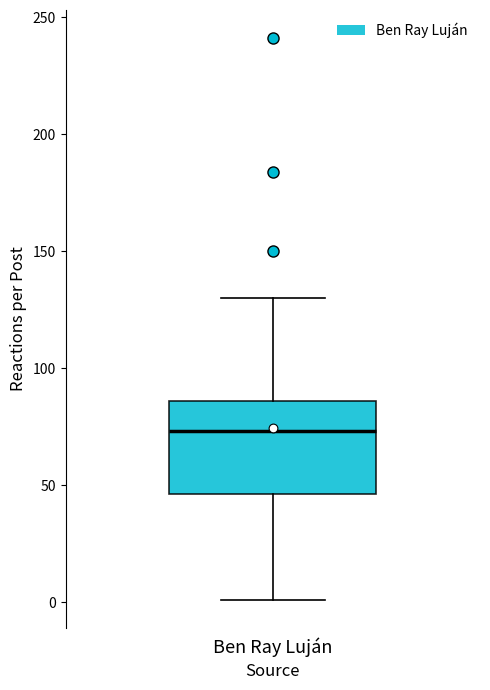

Read this box plot against the y-axis: the position of the median line, the range covered by the box, and the ends of both whiskers. The values are not printed on the chart, so give them approximately, as read against the axis.

median 75, box 45 to 85, whiskers 0 to 130